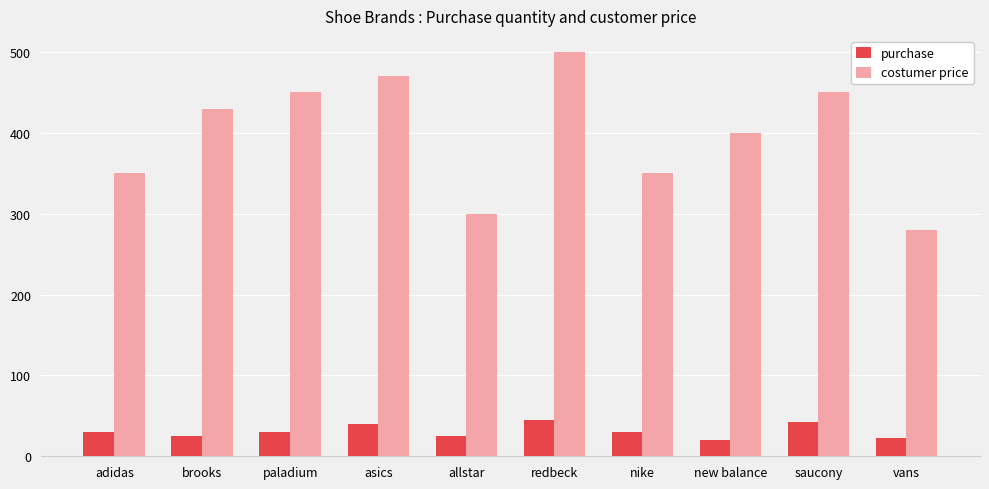

Read the purchase value at asics, to the nearest 10.

40